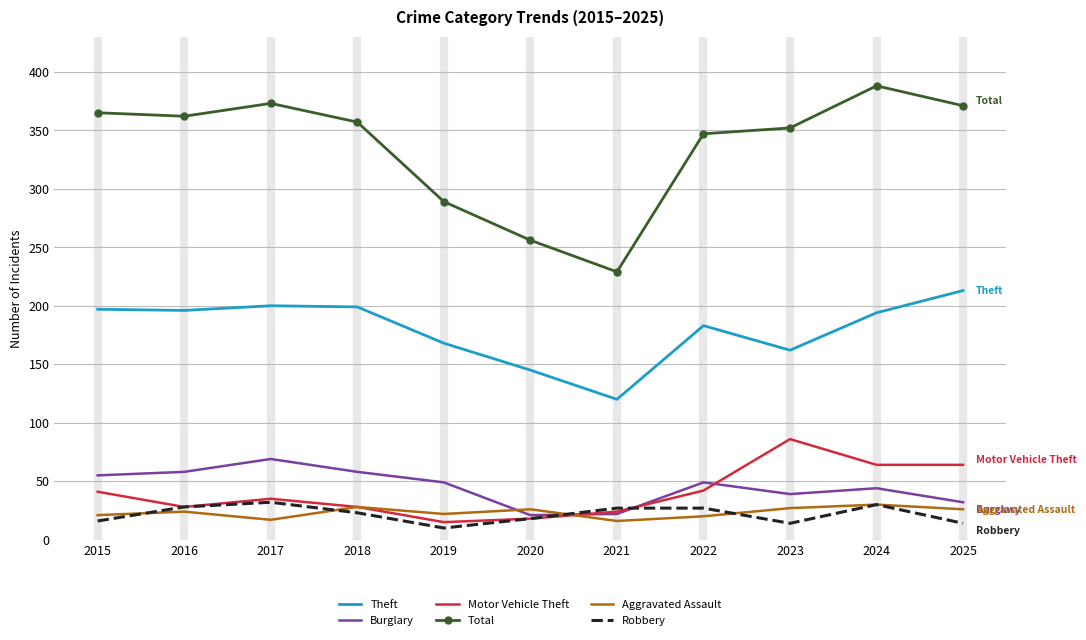

True or false: Robbery and Burglary intersect in this chart.

True